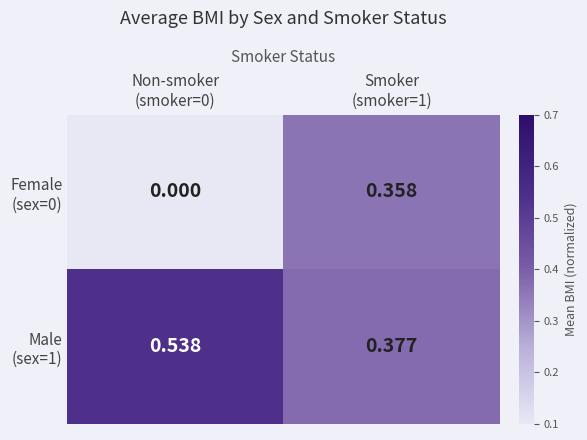

Count the number of data series in this chart.

2